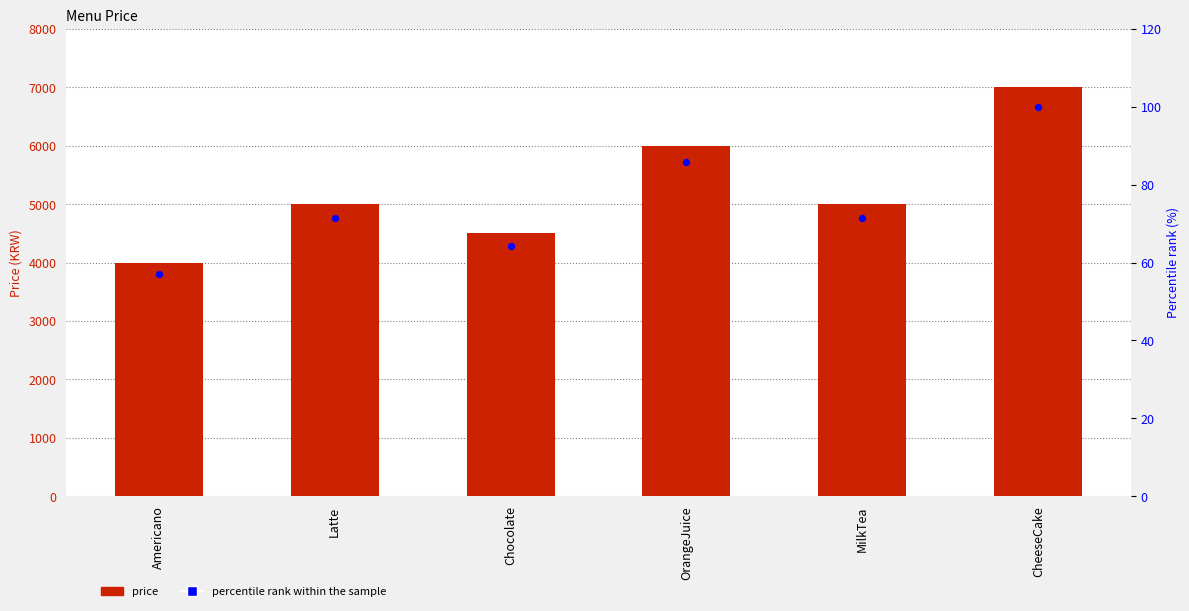

Which series has the largest total across all categories?

price